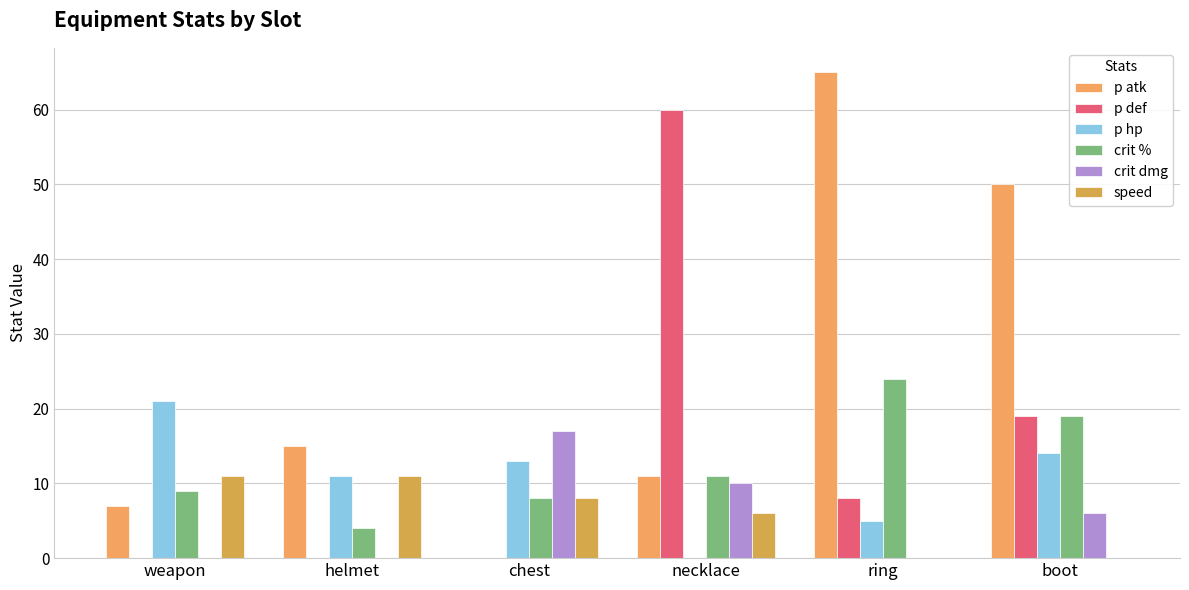

What is the difference between the highest and lowest values at necklace?

60